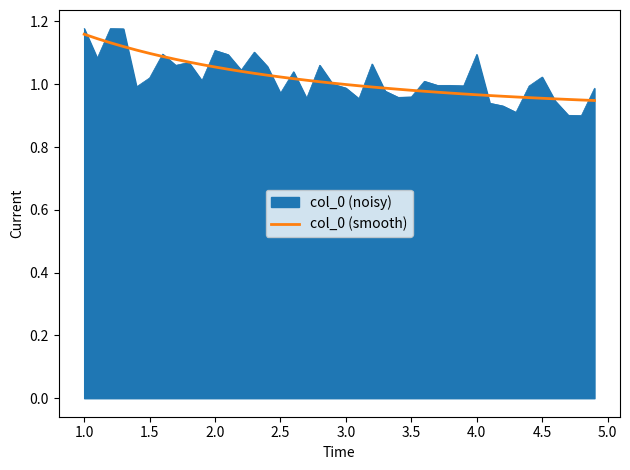

Which series has the largest range (max minus min)?

col_0 (noisy)